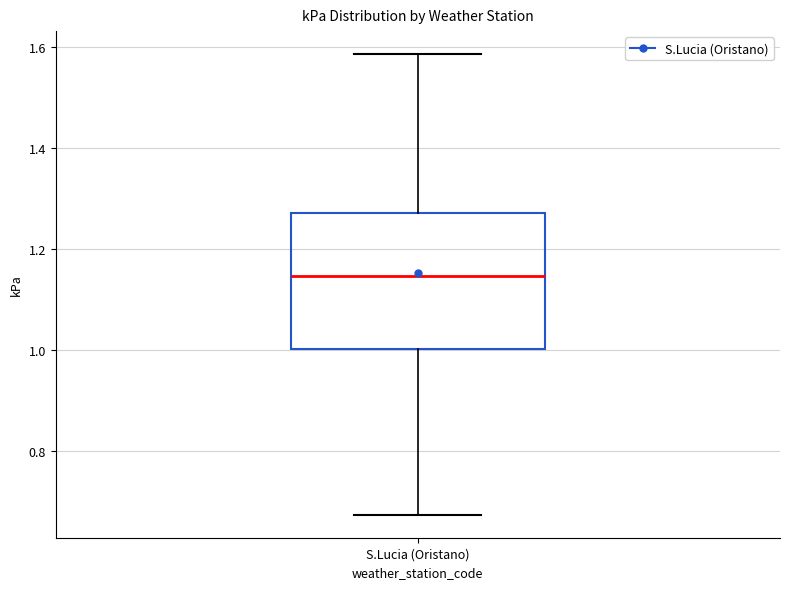

Transcribe this box plot: give where the median line is, the range the box spans, and where the two whiskers end, as read against the y-axis. The values are not printed on the chart, so give them approximately, as read against the axis.

median 1.14, box 1.00 to 1.28, whiskers 0.68 to 1.58